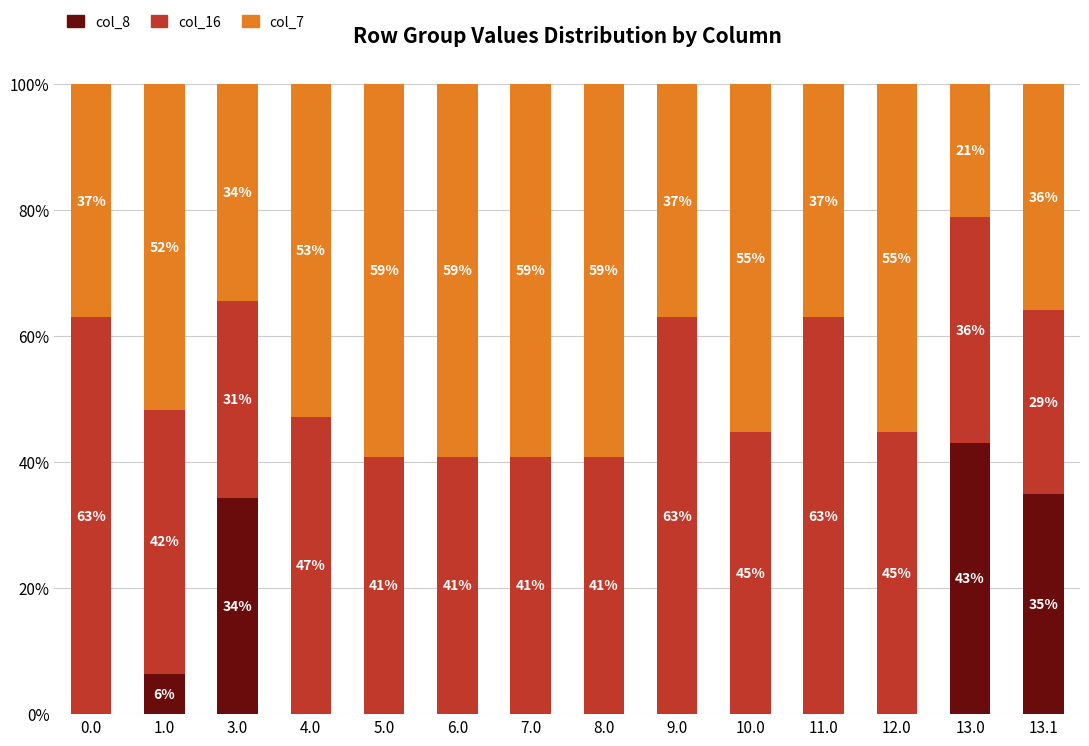

At which label does col_8 reach its peak?

13.0